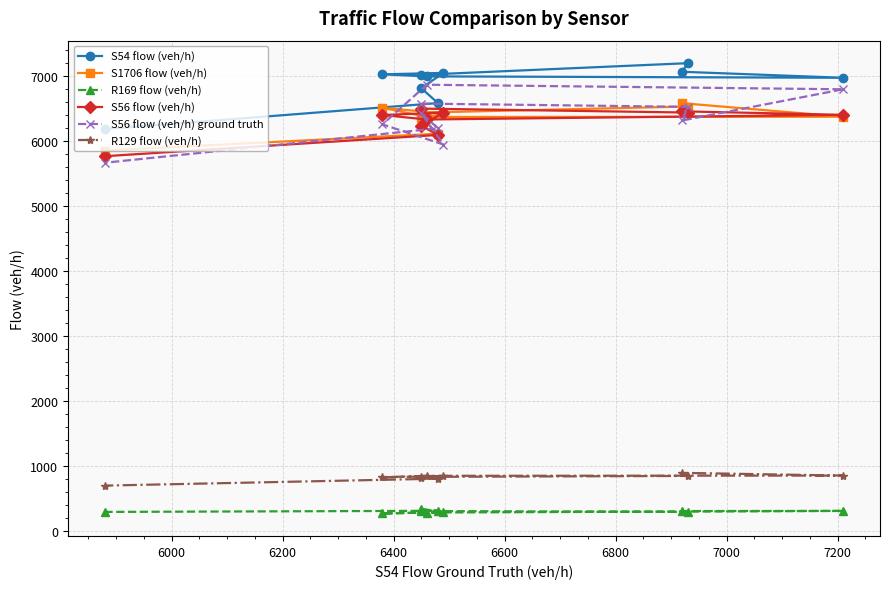

What is the label of the 5th point from the right?

6800